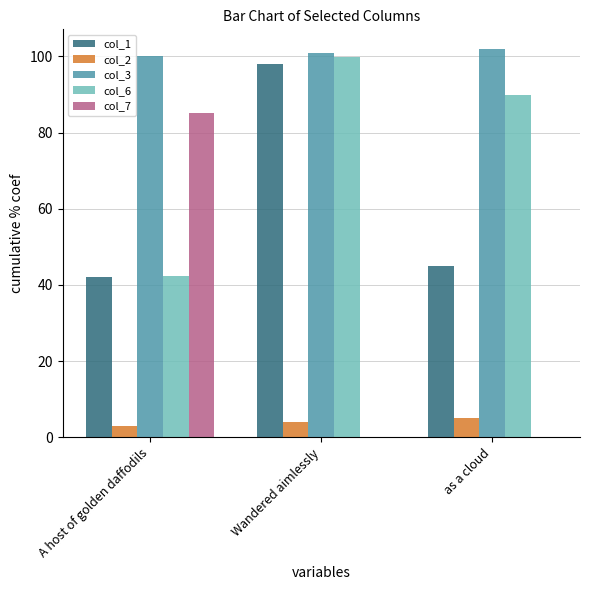

Count the number of categories in the chart.

3